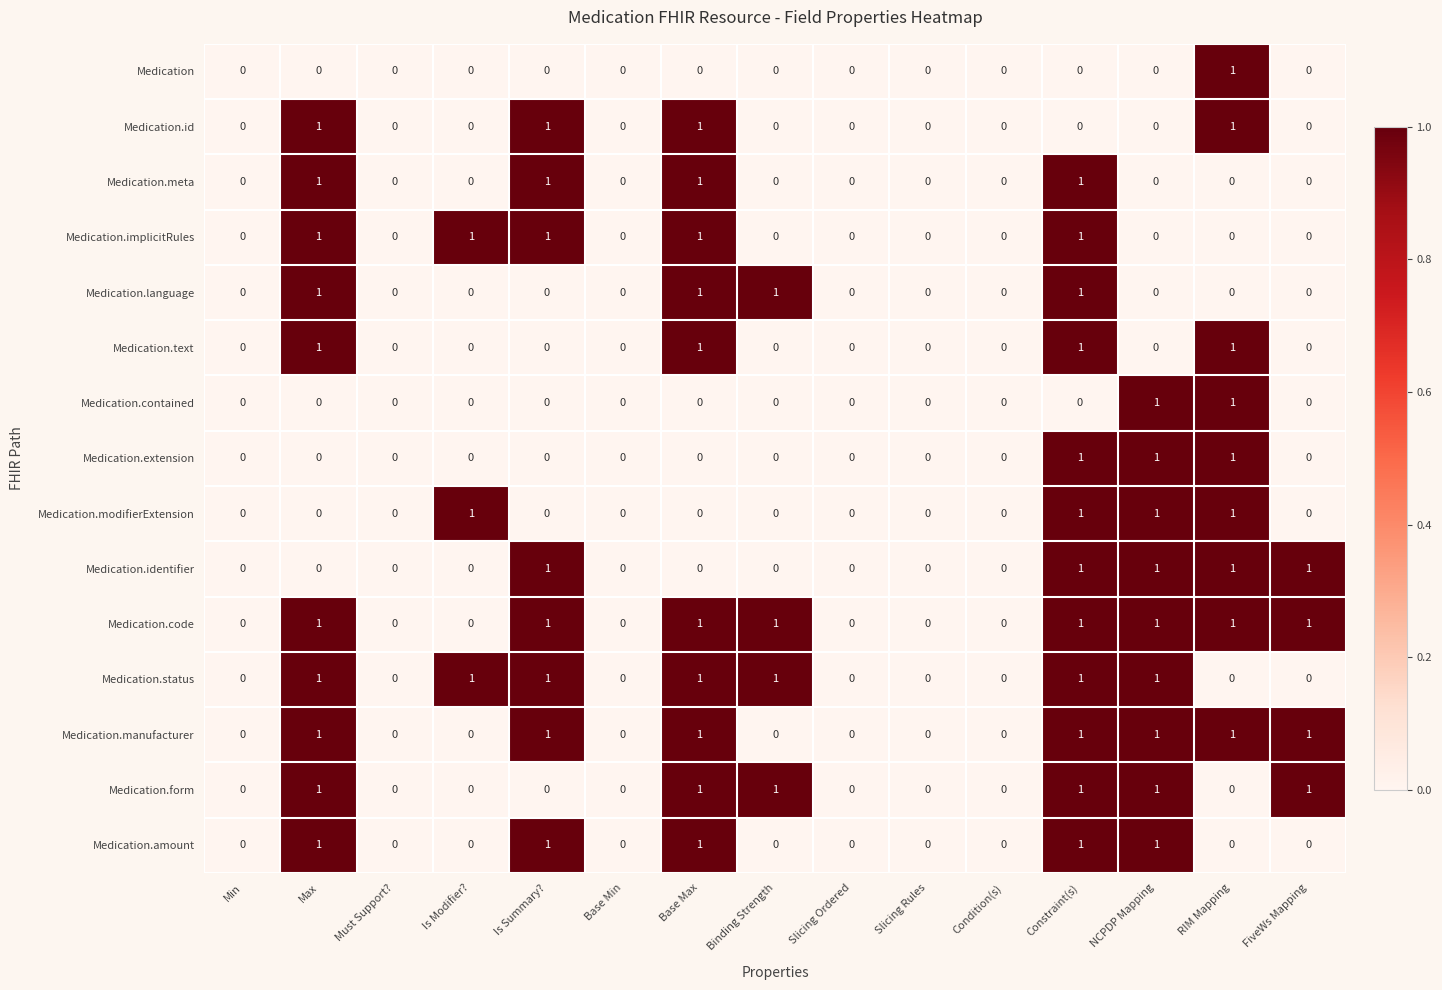

True or false: Medication.identifier has a value of 0 at Is Summary?.

False